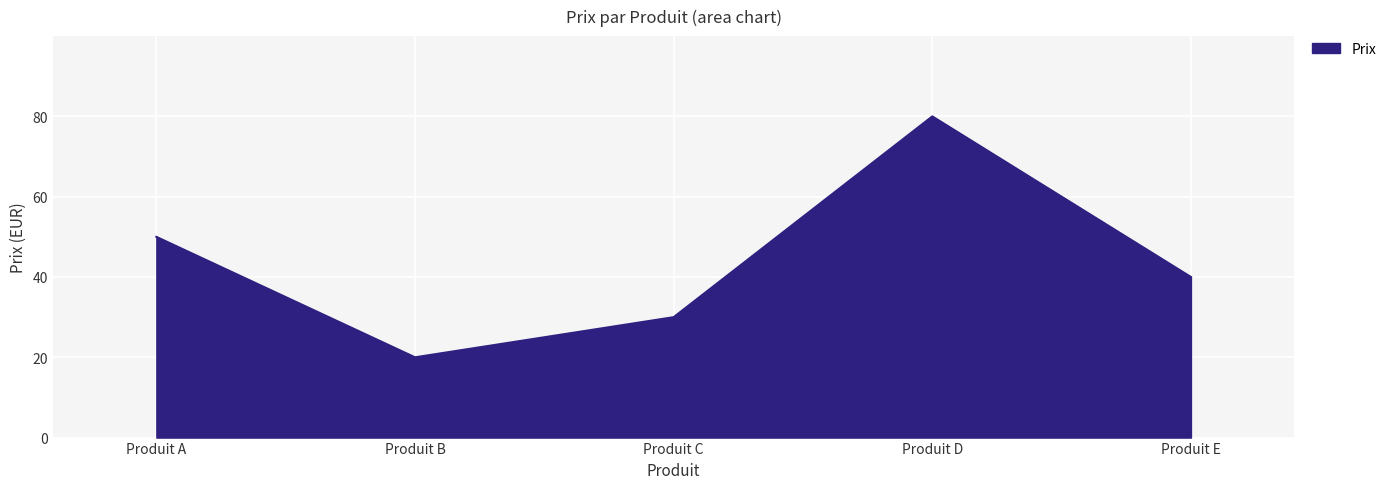

What is the smallest value displayed?

20.0